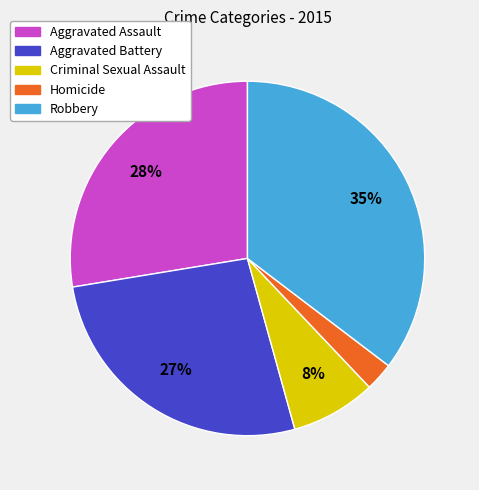

The Aggravated Battery slice represents 13% of the pie. True or false?

False